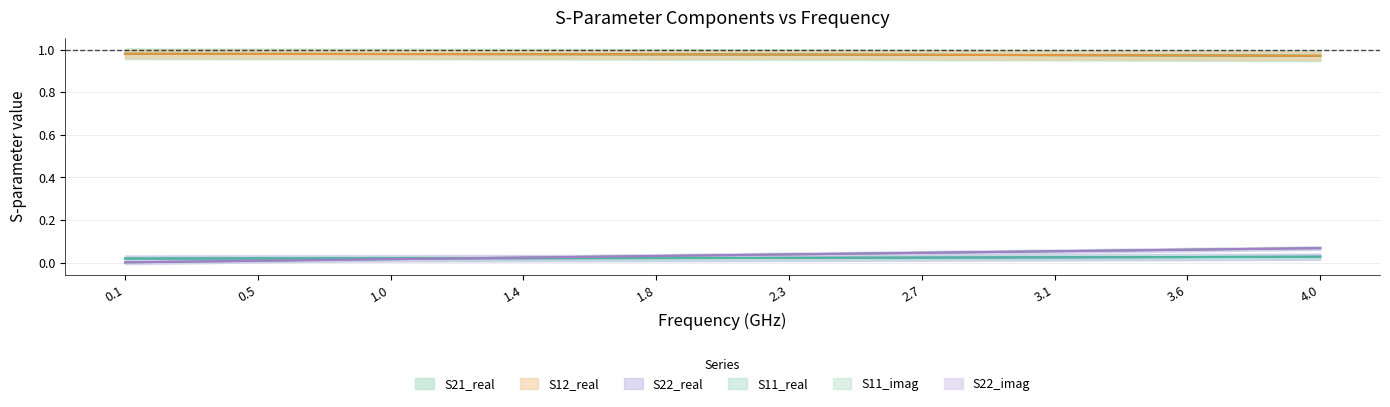

True or false: S12_real and S22_imag intersect in this chart.

False